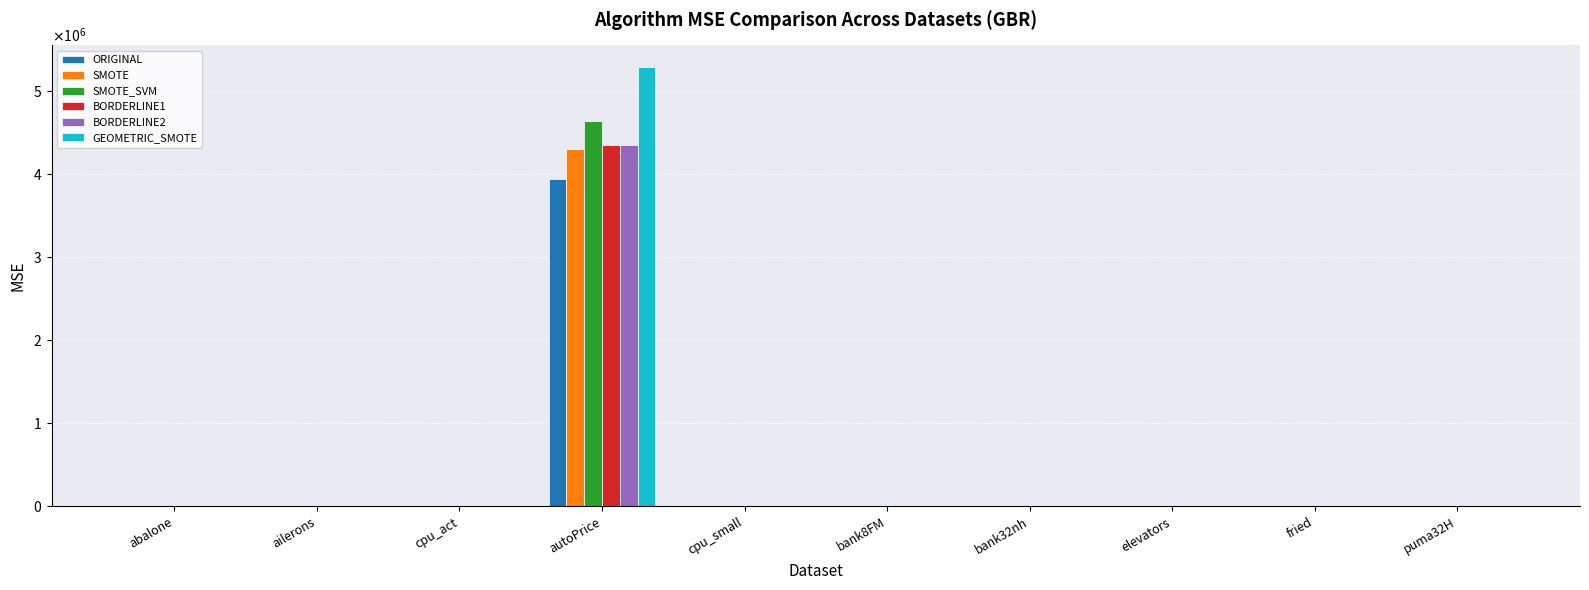

Reading left to right, transcribe all the data shown in this chart.

ORIGINAL: abalone=4.6	ailerons=0.0	cpu_act=9.5	autoPrice=3938437.1	cpu_small=14.2	bank8FM=0.0	bank32nh=0.0	elevators=0.0	fried=5.3	puma32H=0.0
SMOTE: abalone=5.0	ailerons=0.0	cpu_act=11.1	autoPrice=4293347.9	cpu_small=19.5	bank8FM=0.0	bank32nh=0.0	elevators=0.0	fried=7.0	puma32H=0.0
SMOTE_SVM: abalone=4.8	ailerons=0.0	cpu_act=11.4	autoPrice=4639088.8	cpu_small=18.7	bank8FM=0.0	bank32nh=0.0	elevators=0.0	fried=6.5	puma32H=0.0
BORDERLINE1: abalone=4.5	ailerons=0.0	cpu_act=9.5	autoPrice=4345280.0	cpu_small=14.2	bank8FM=0.0	bank32nh=0.0	elevators=0.0	fried=7.0	puma32H=0.0
BORDERLINE2: abalone=4.6	ailerons=0.0	cpu_act=9.5	autoPrice=4341766.8	cpu_small=14.2	bank8FM=0.0	bank32nh=0.0	elevators=0.0	fried=6.4	puma32H=0.0
GEOMETRIC_SMOTE: abalone=5.0	ailerons=0.0	cpu_act=13.2	autoPrice=5279972.2	cpu_small=18.5	bank8FM=0.0	bank32nh=0.0	elevators=0.0	fried=7.5	puma32H=0.0